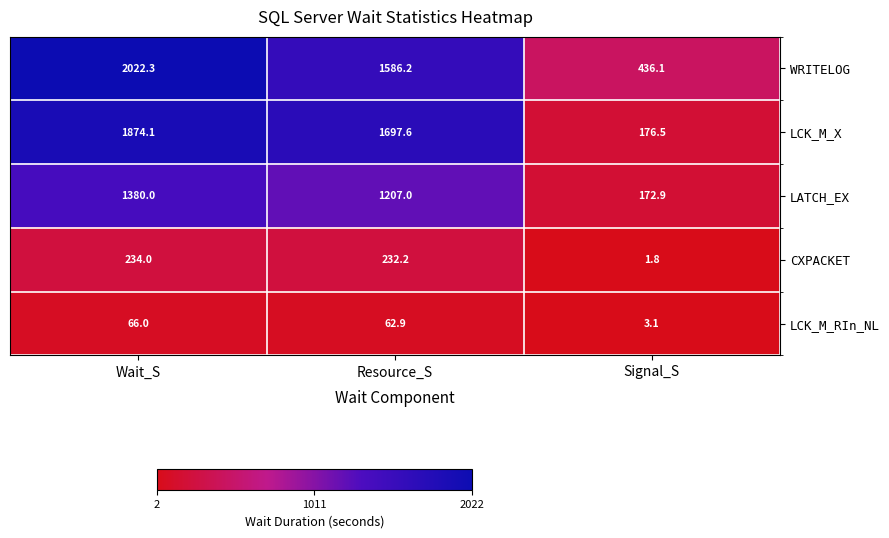

At which category is the sum across all series the highest?

Wait_S